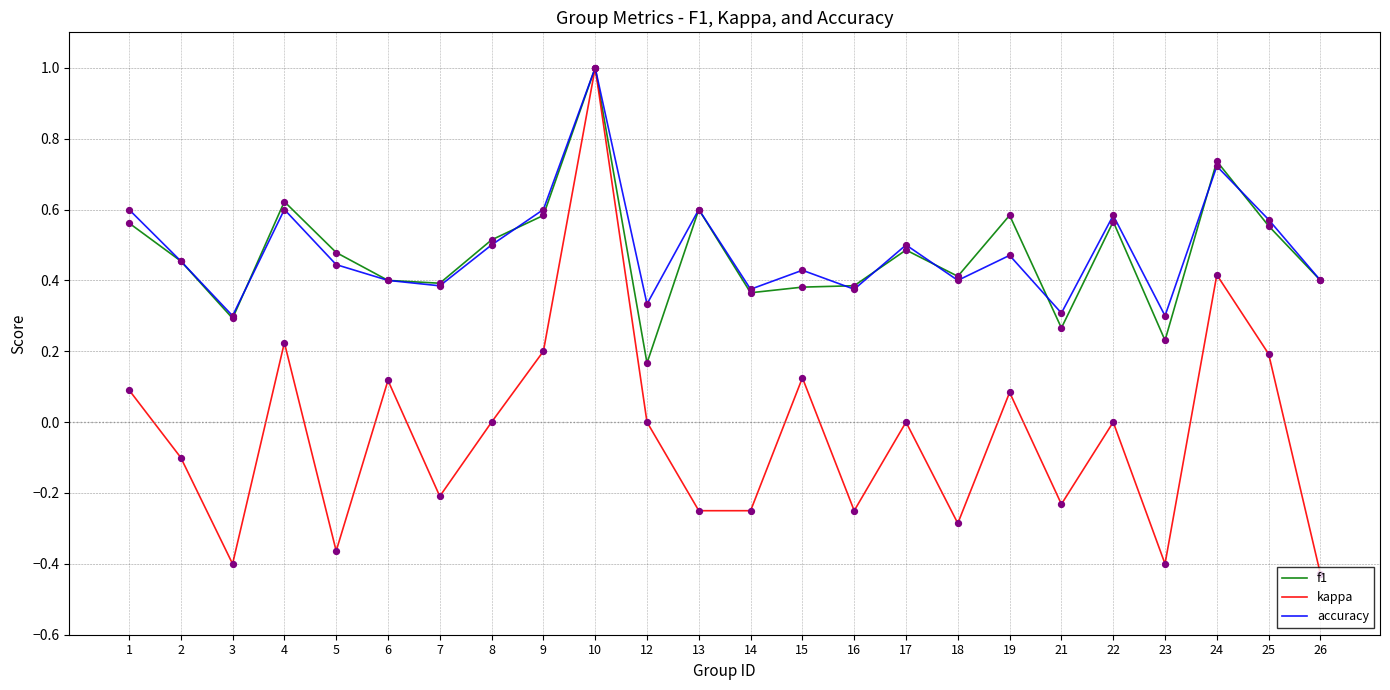

Is the value of f1 at 19 greater than the value of accuracy at 5?

Yes